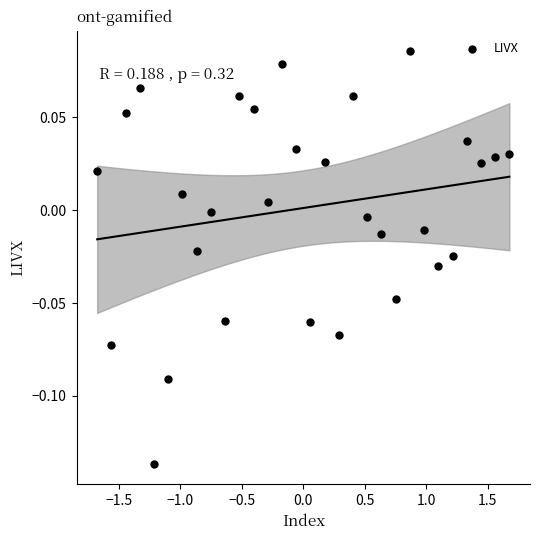

What is the range of X values (max minus min)?

3.4